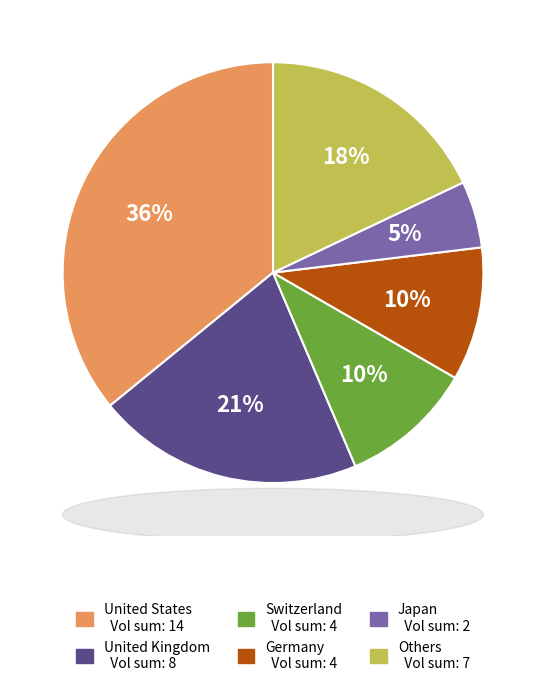

To the nearest percent, what is the average slice percentage?

17%